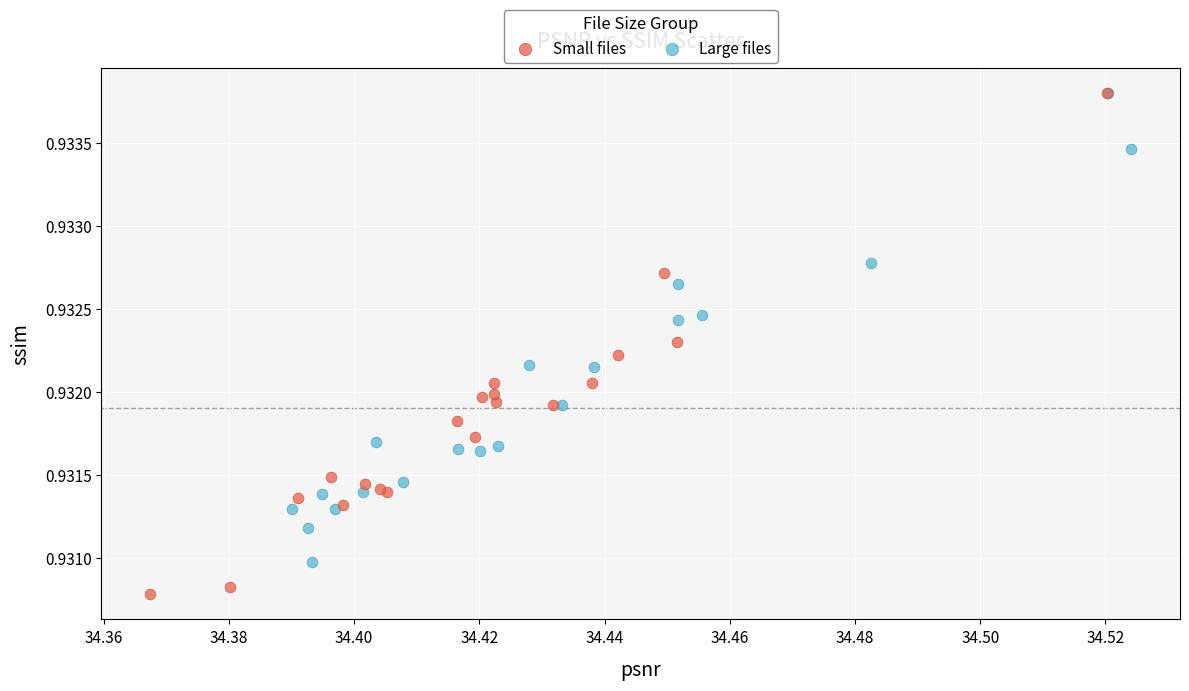

Which series contains the lowest Y value?

Small files